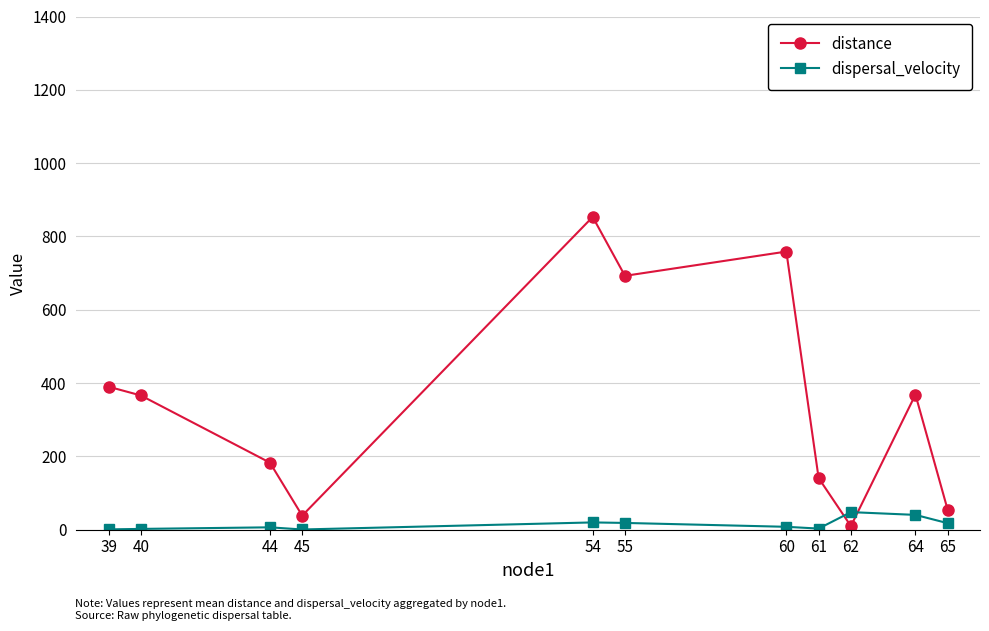

At which label is distance closest to 431?

39